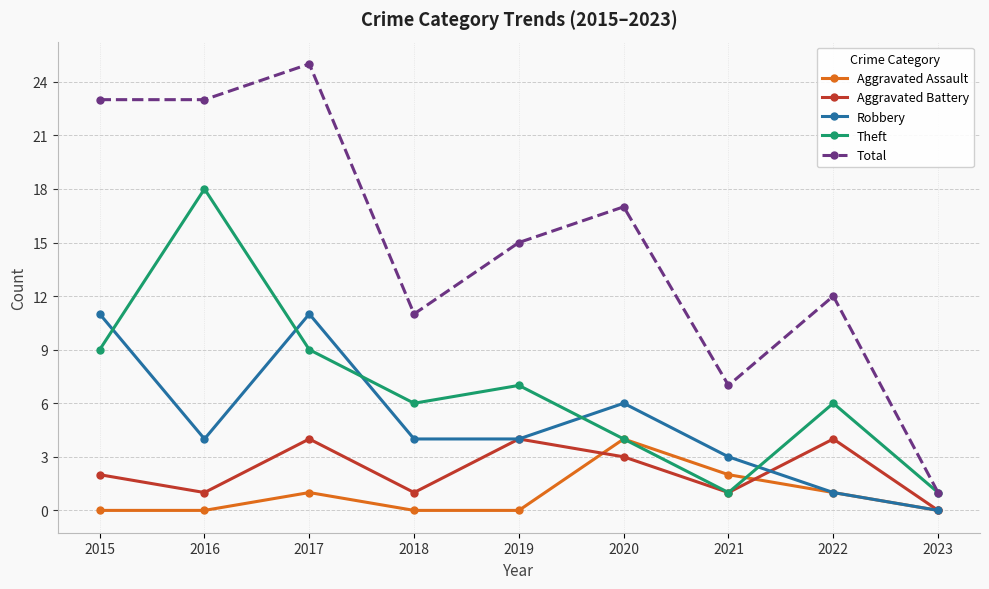

In Theft, how many points are lower than both neighbors (excluding endpoints)?

2